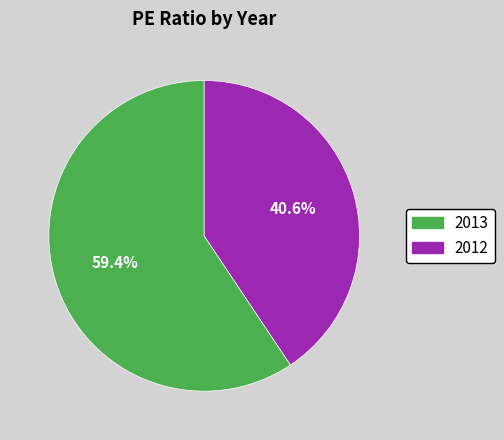

Between 2012 and 2013, which is larger?

2013